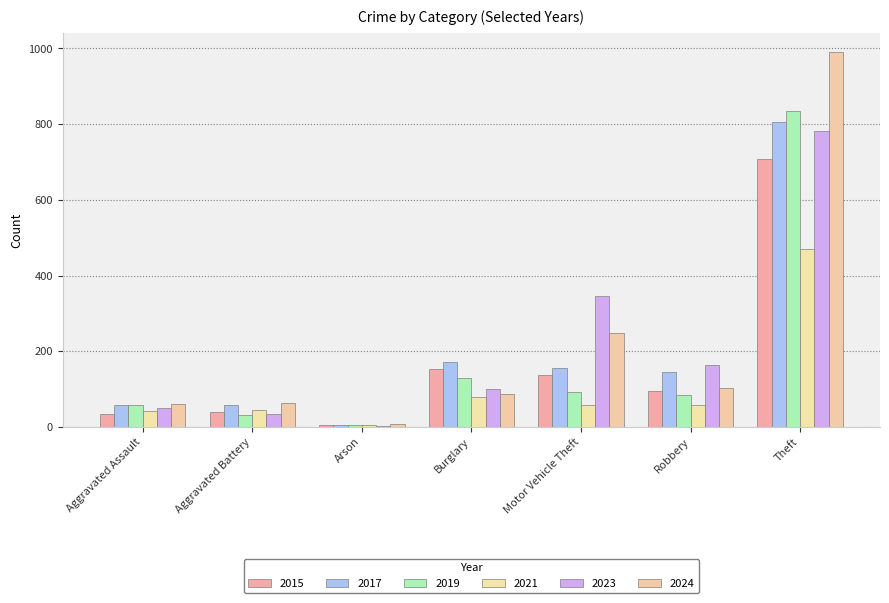

What is the smallest value displayed?

2